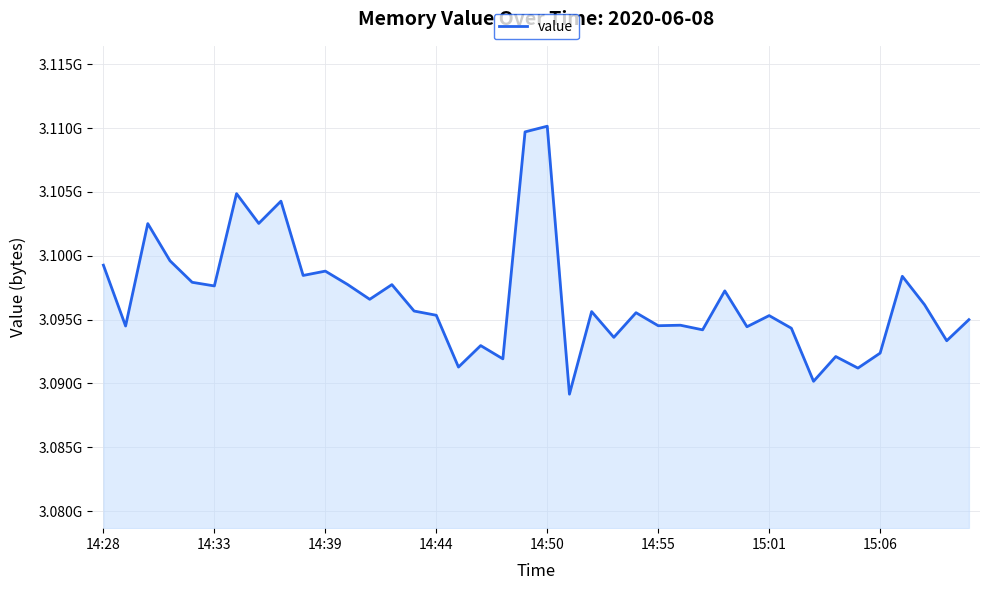

Does the chart have visible grid lines?

Yes